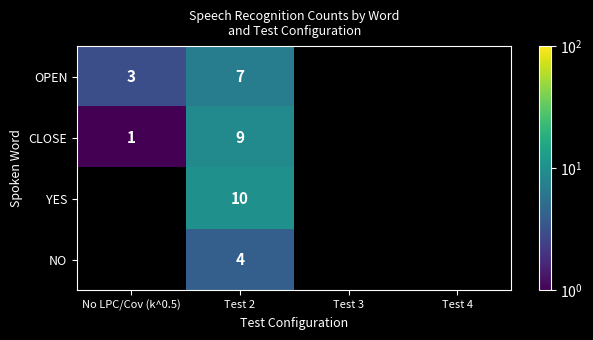

The NO series shows 7 at Test 2. True or false?

False